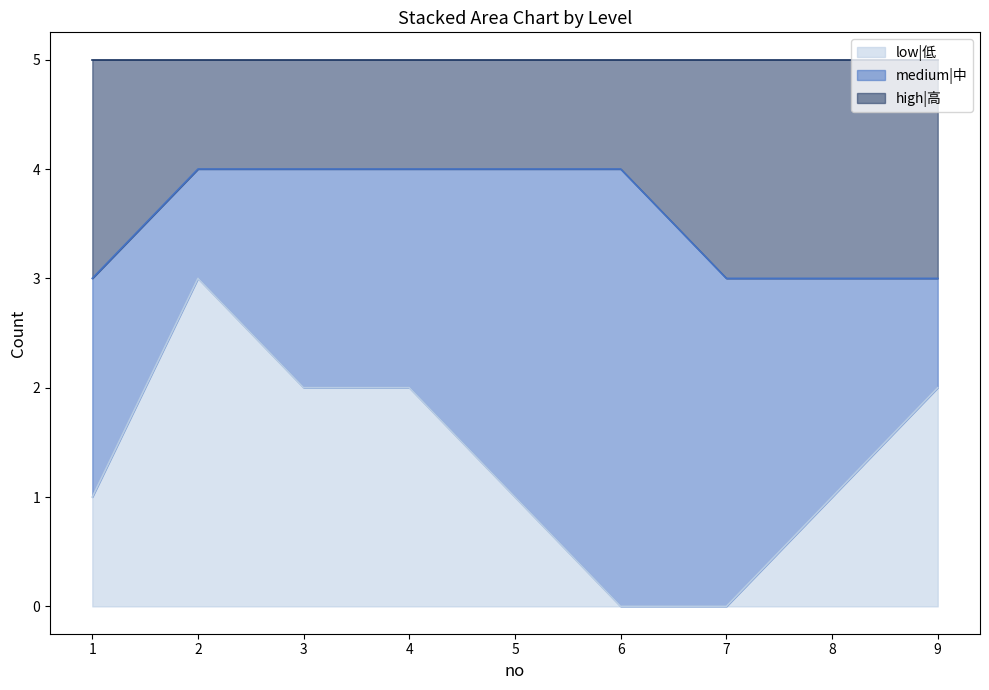

What is the maximum value for low|低?

3